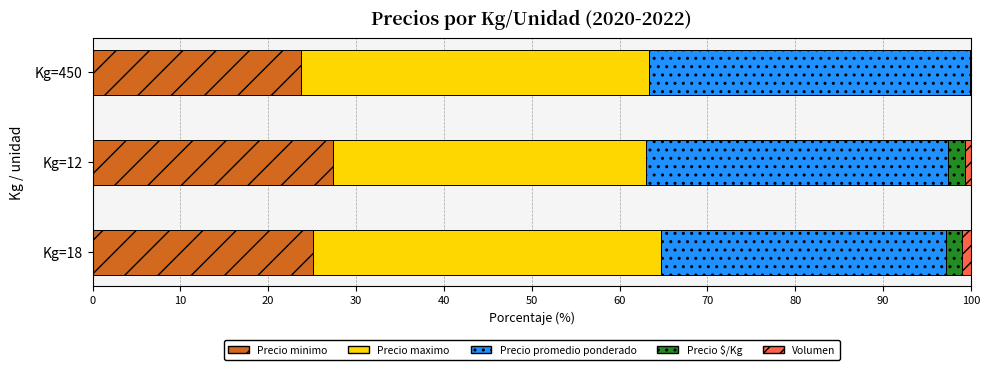

Is it true that Precio minimo equals 27.4 at Kg=12?

True